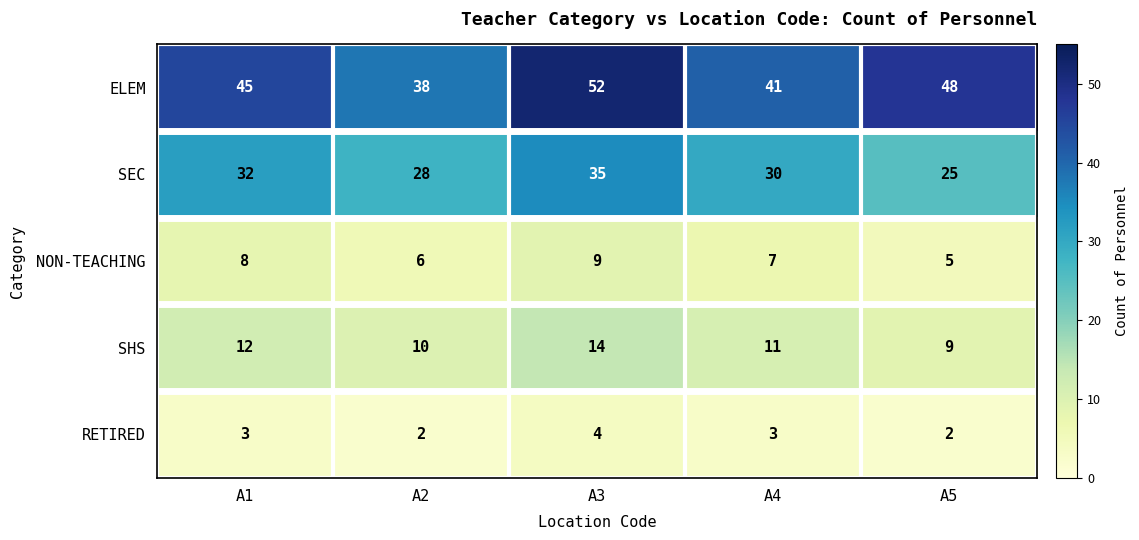

Is the value of RETIRED at A1 greater than the value of NON-TEACHING at A3?

No